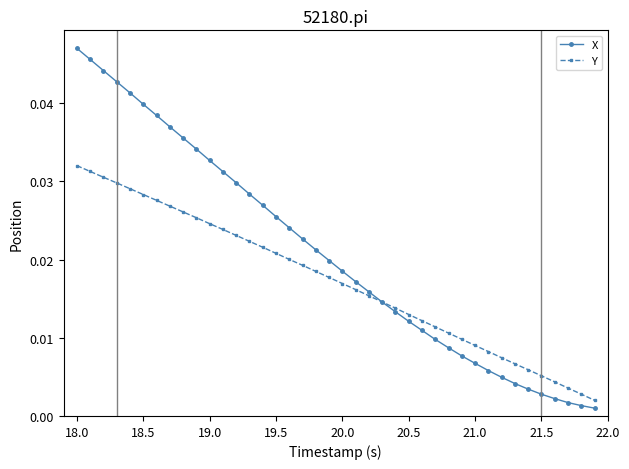

At how many categories does at least one series exceed 0?

40